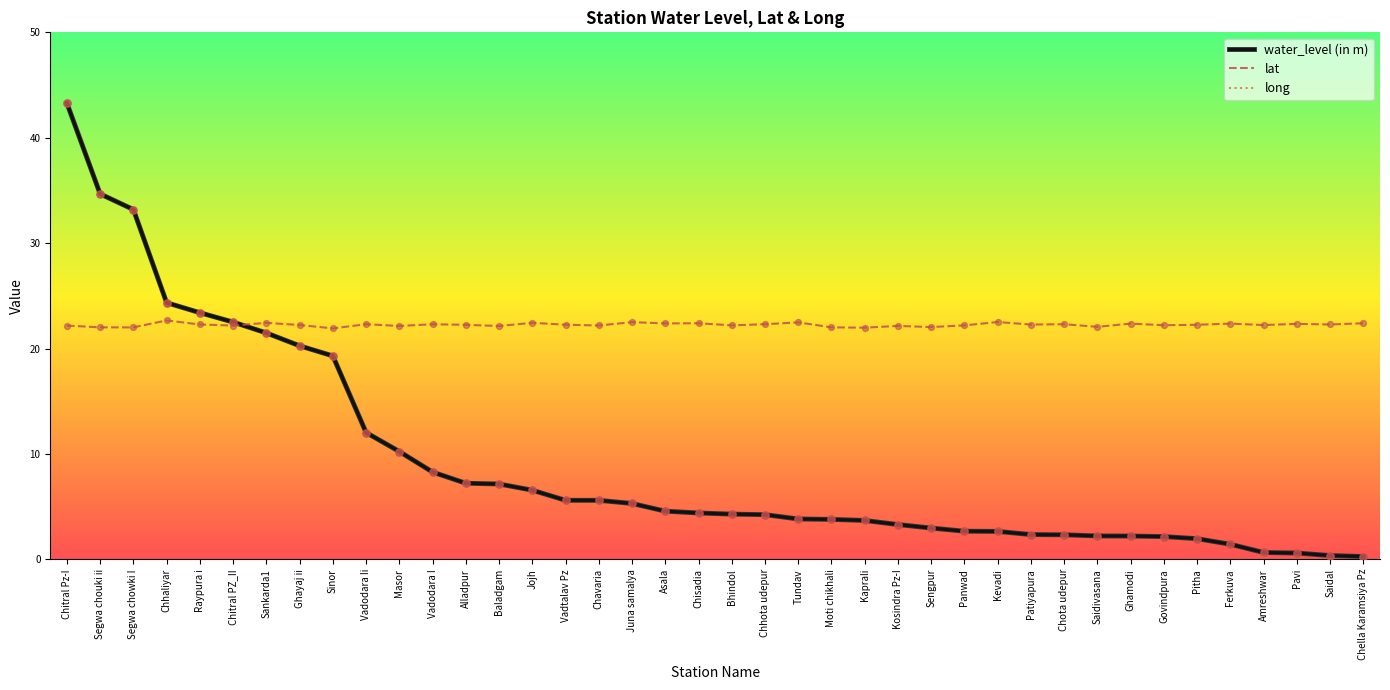

What is the total value across all series at Chhaliyar?

120.3